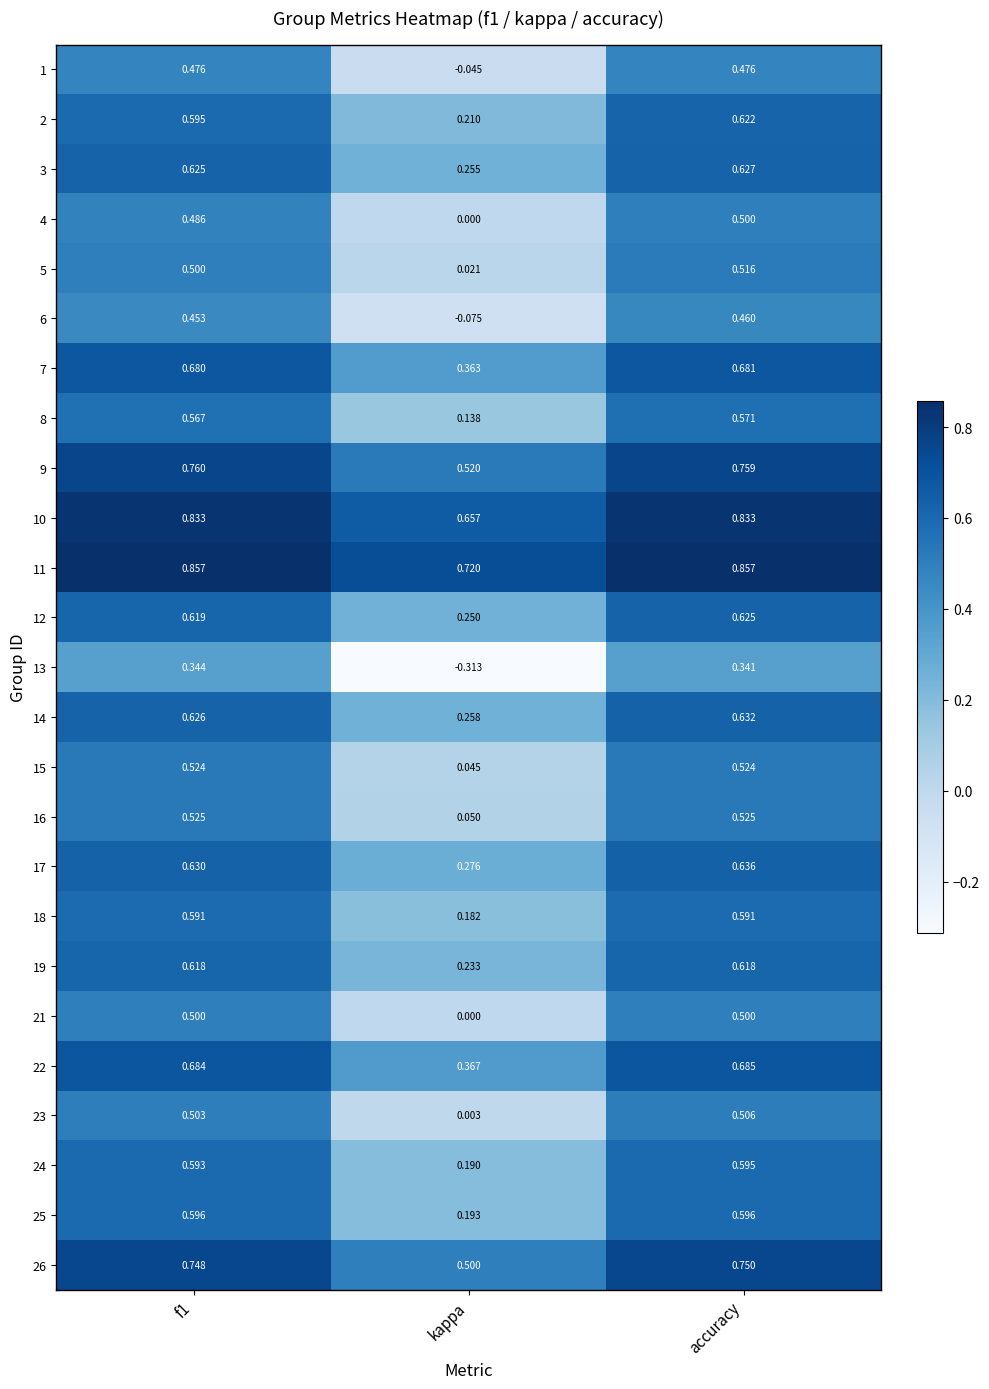

At which category does the chart reach its minimum across all series?

kappa